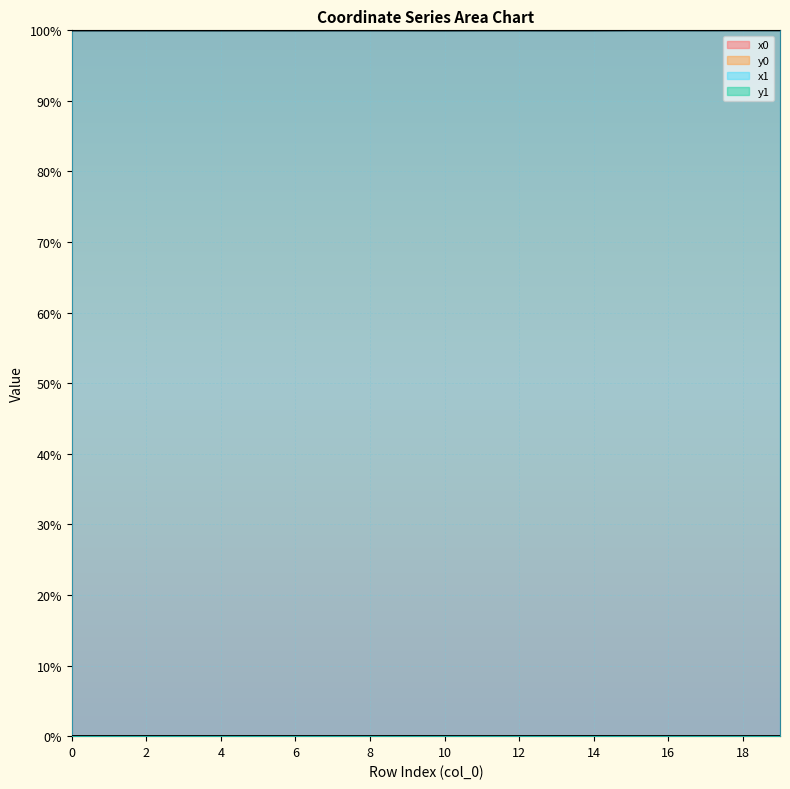

List the labels in order of y0 value, largest first.

9, 13, 14, 5, 3, 0, 1, 2, 4, 6, 10, 18, 19, 7, 15, 16, 17, 8, 11, 12